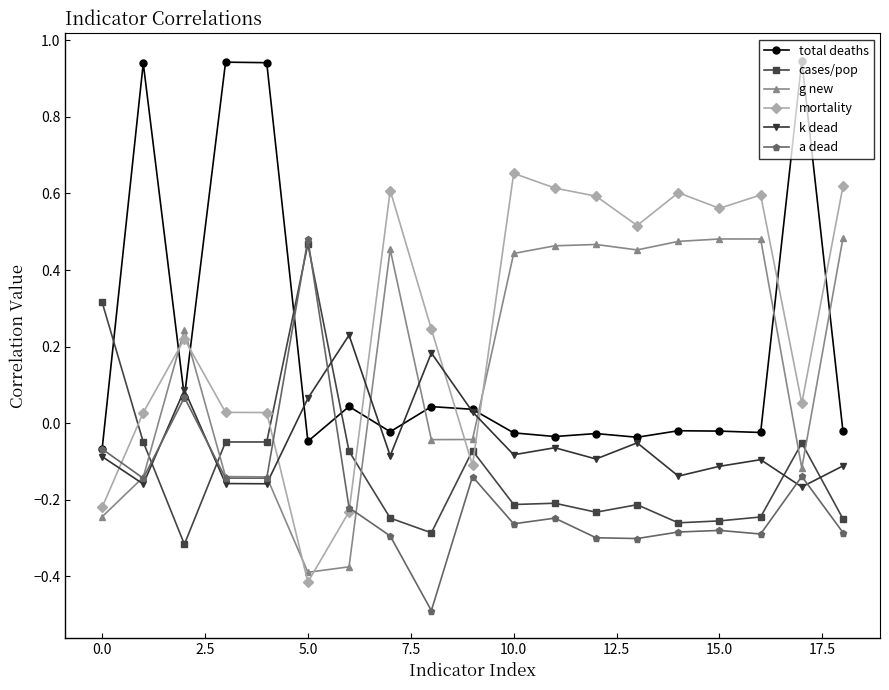

How many intersections are there between mortality and k dead?

5